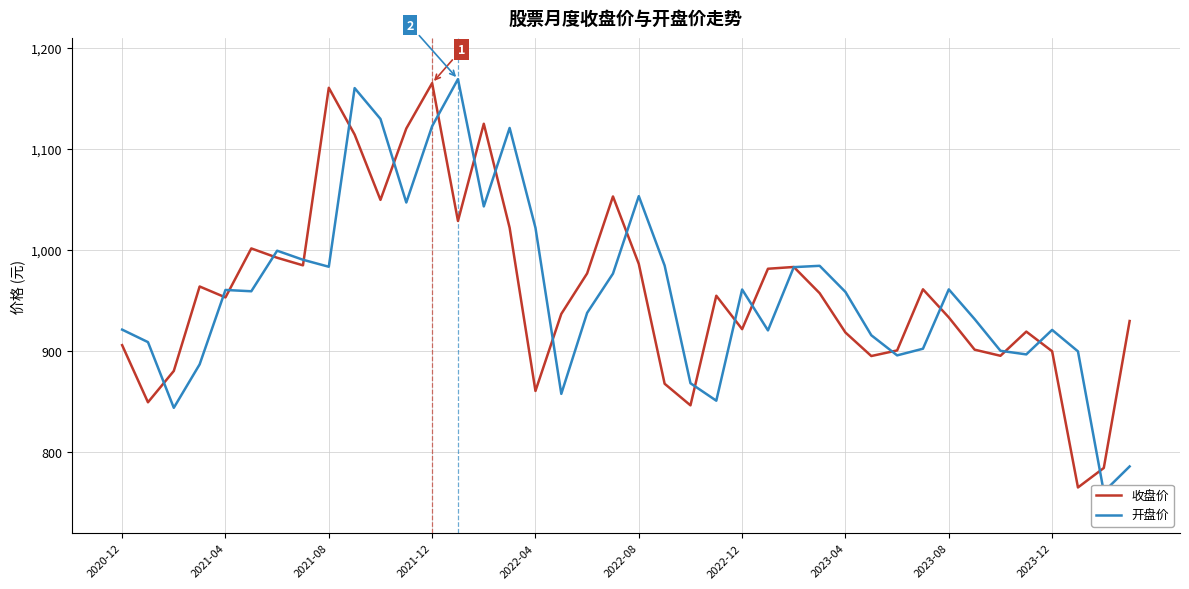

How many series are shown in this chart?

2